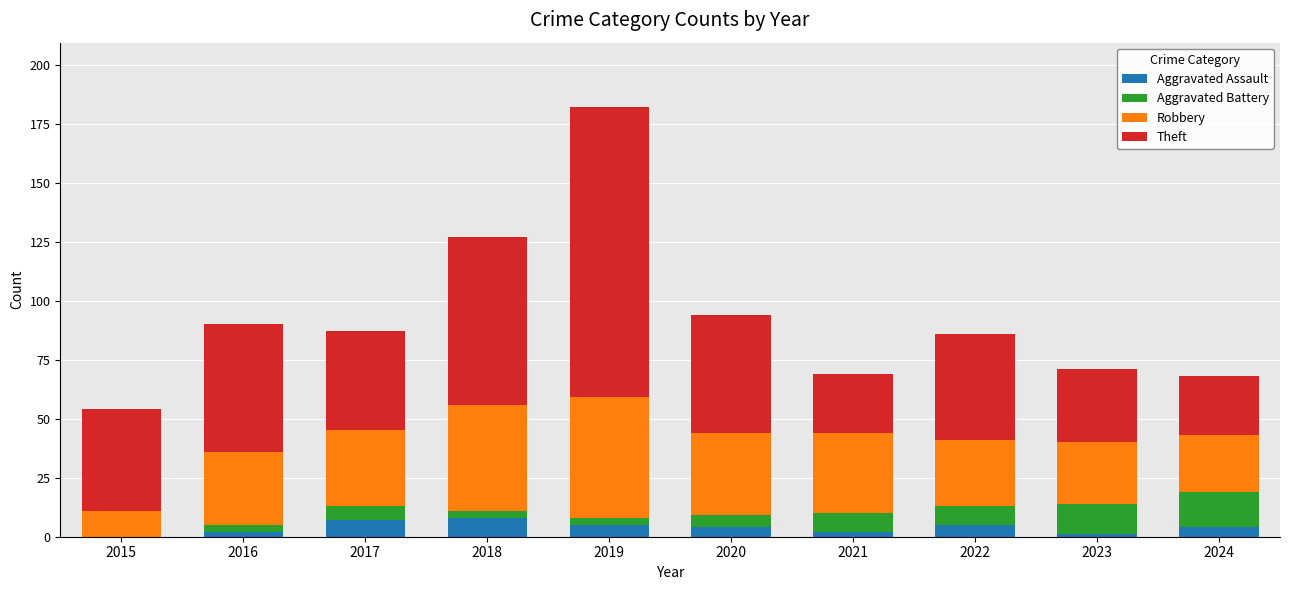

At which category is the sum across all series the highest?

2019